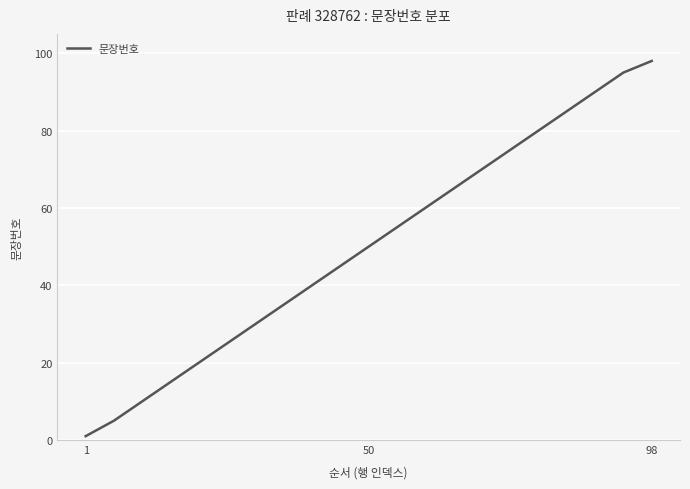

What is the difference between the maximum and minimum values?

97